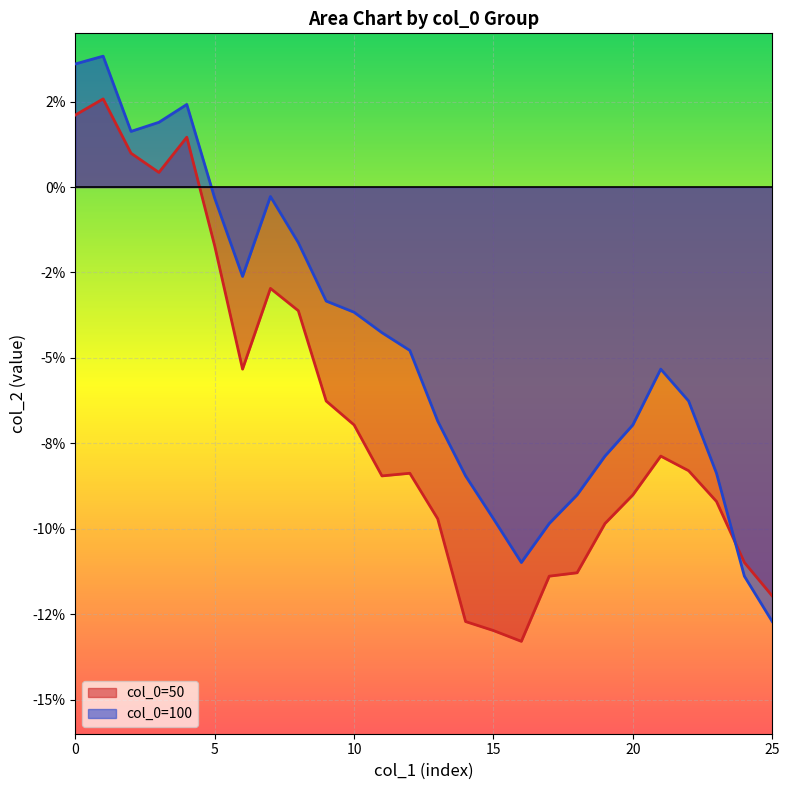

At which category does 100 reach its first local peak?

1